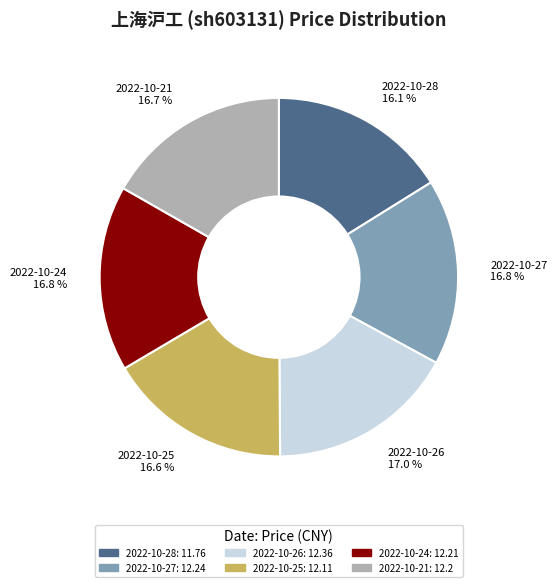

True or false: 2022-10-24 accounts for 17% of the total.

True